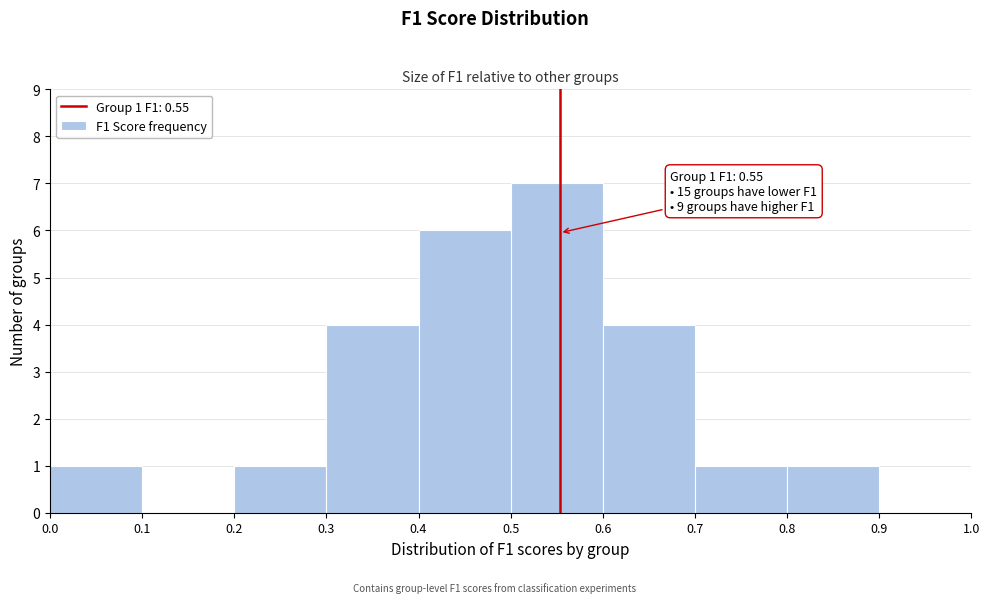

Which range on the x-axis has the tallest bar?

0.5 to 0.6